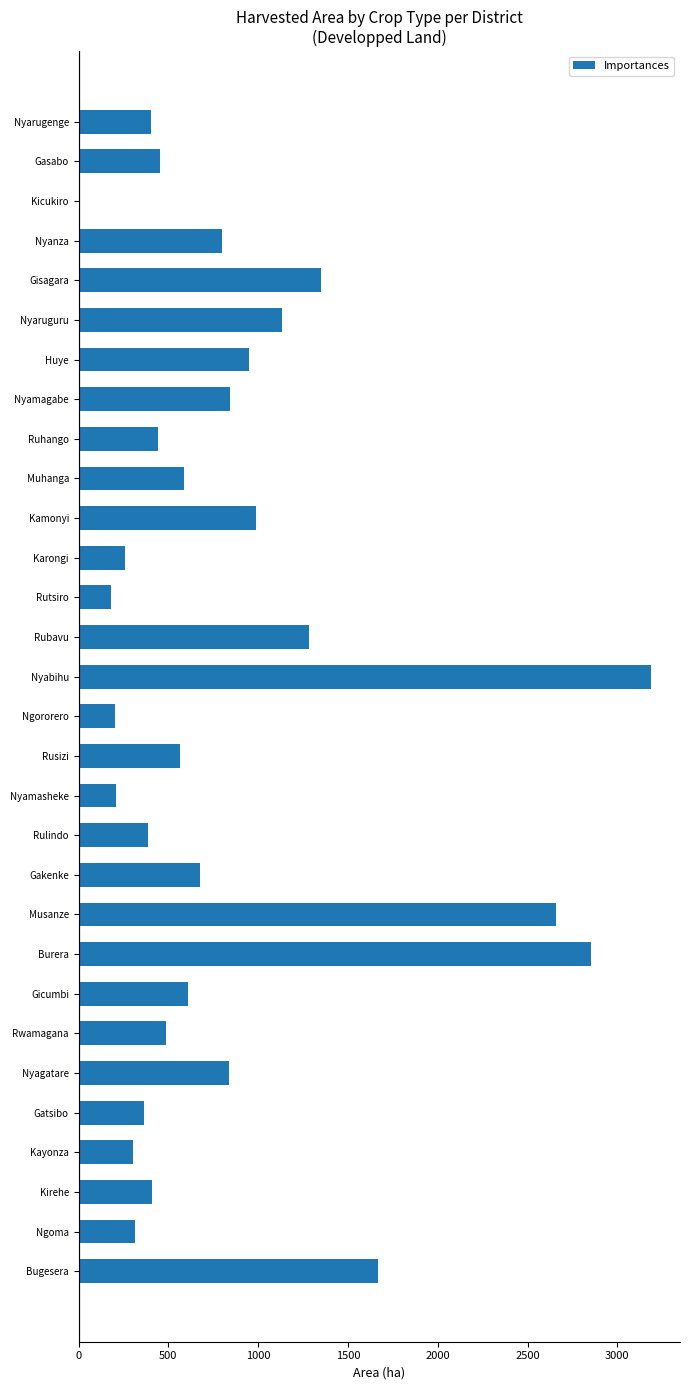

Count the number of data series in this chart.

1